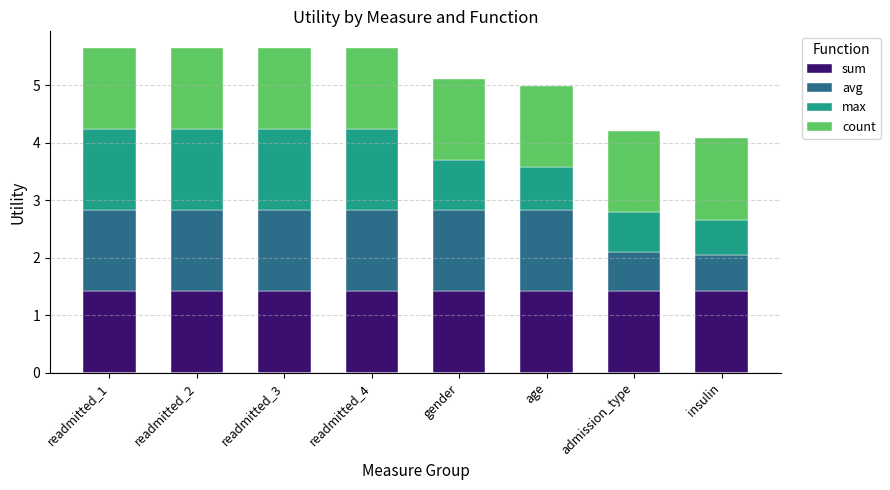

What is the lowest value of the sum series?

1.4